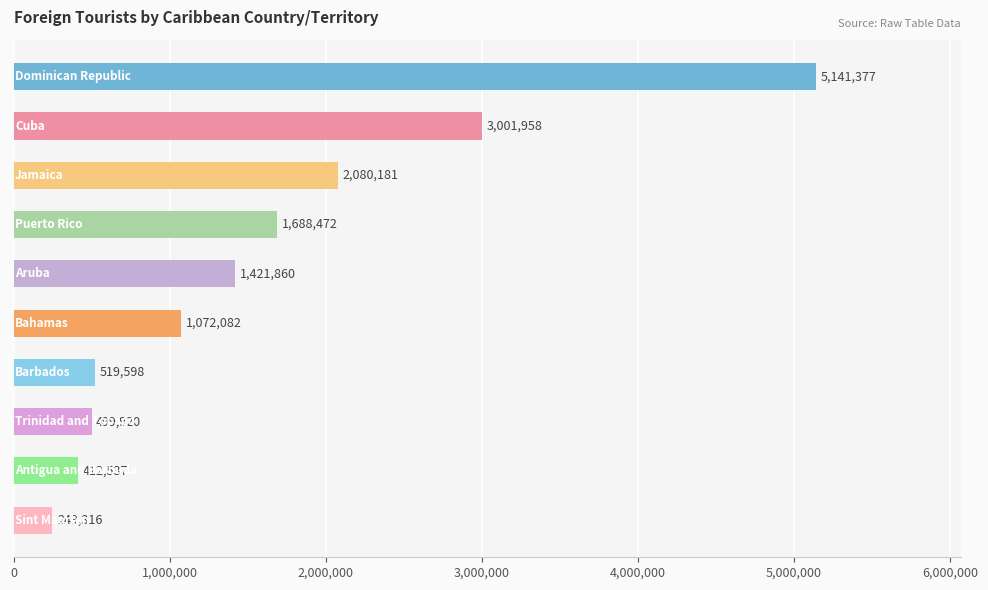

Reading top to bottom, extract all data points from this chart.

5141377	3001958	2080181	1688472	1421860	1072082	519598	499920	412537	249316